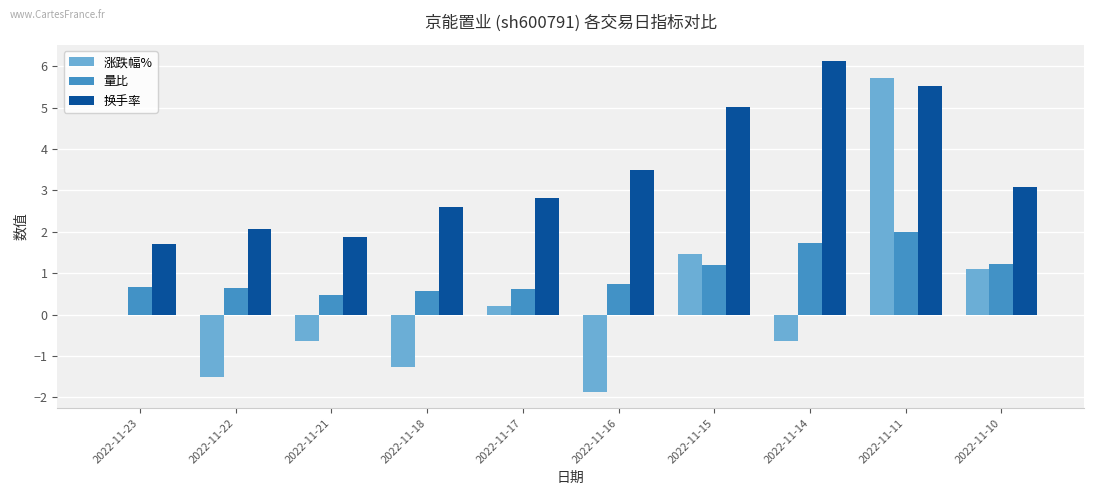

Reading left to right, extract all data points from this chart.

涨跌幅%: 2022-11-23=0.0	2022-11-22=-1.5	2022-11-21=-0.6	2022-11-18=-1.3	2022-11-17=0.2	2022-11-16=-1.9	2022-11-15=1.5	2022-11-14=-0.6	2022-11-11=5.7	2022-11-10=1.1
量比: 2022-11-23=0.7	2022-11-22=0.7	2022-11-21=0.5	2022-11-18=0.6	2022-11-17=0.6	2022-11-16=0.7	2022-11-15=1.2	2022-11-14=1.7	2022-11-11=2.0	2022-11-10=1.2
换手率: 2022-11-23=1.7	2022-11-22=2.1	2022-11-21=1.9	2022-11-18=2.6	2022-11-17=2.8	2022-11-16=3.5	2022-11-15=5.0	2022-11-14=6.1	2022-11-11=5.5	2022-11-10=3.1